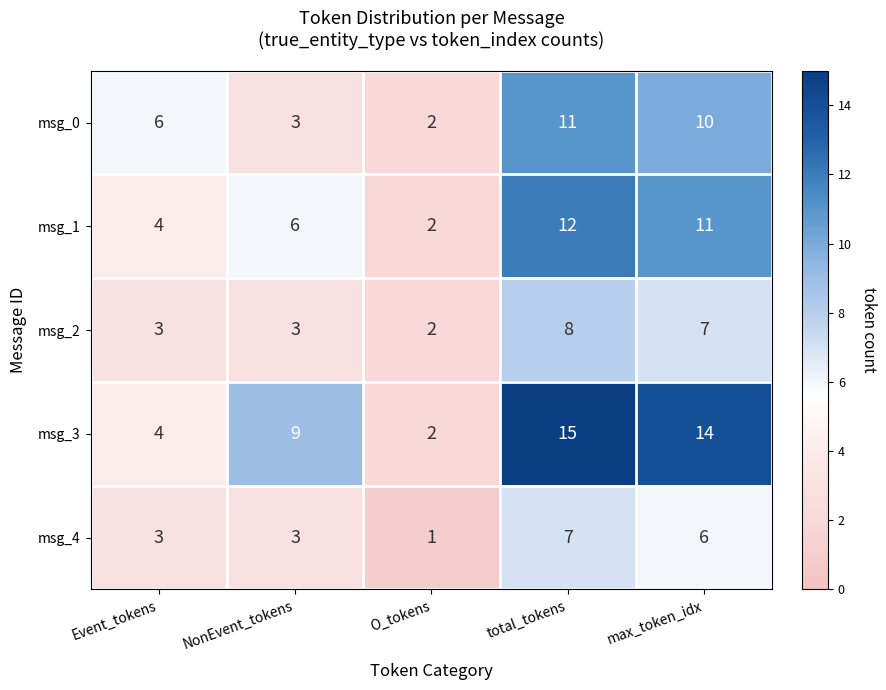

What is the total value across all series at Event_tokens?

20